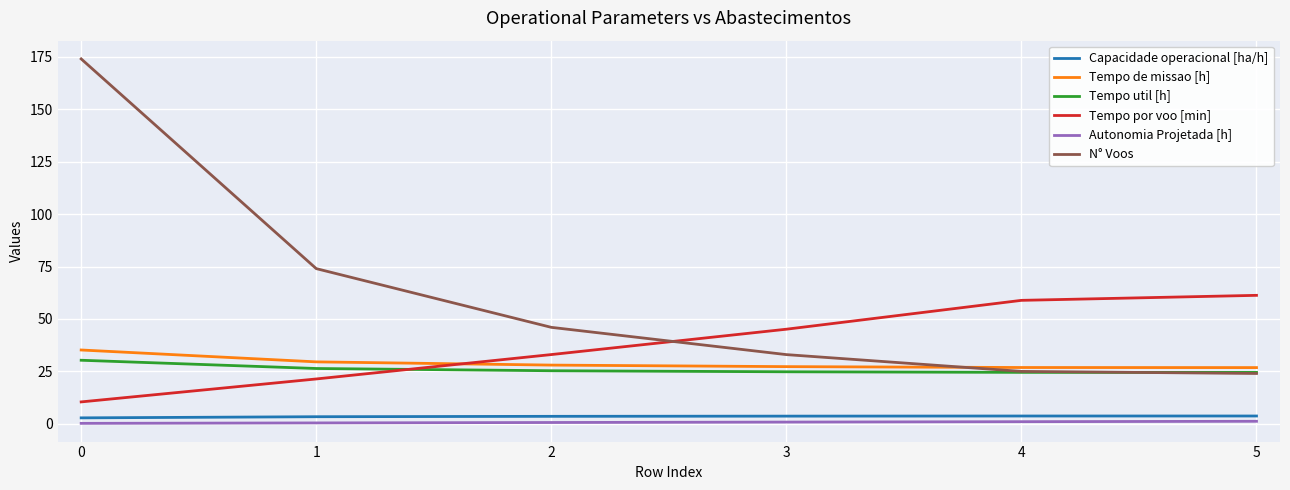

Which series has the largest total across all categories?

N° Voos